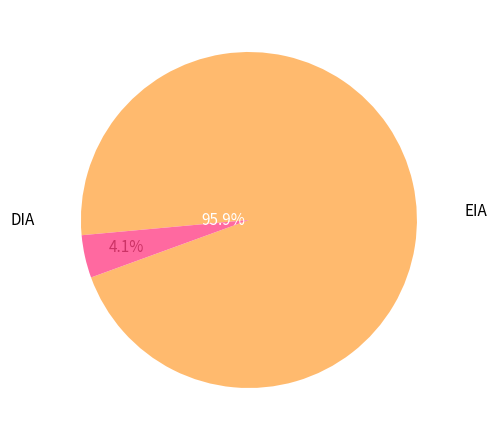

Is there any slice that represents more than half of the pie?

Yes